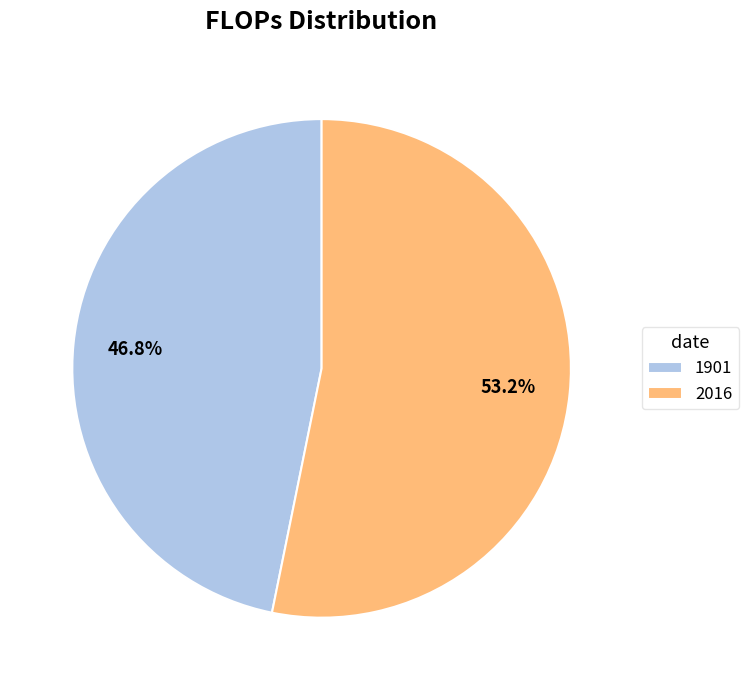

Rank the categories by value from highest to lowest.

2016, 1901